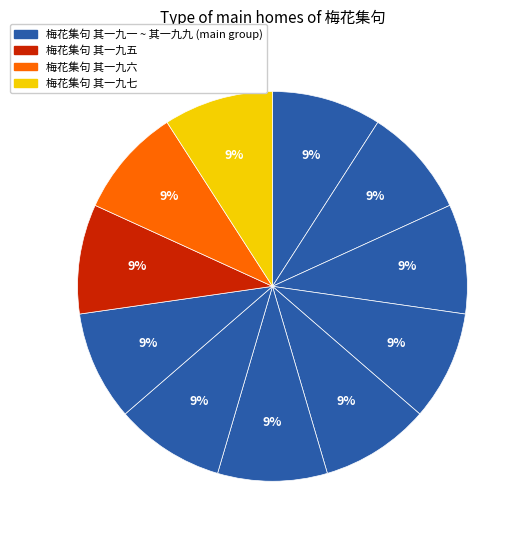

Which category has the smallest portion of the pie?

梅花集句 其一○九